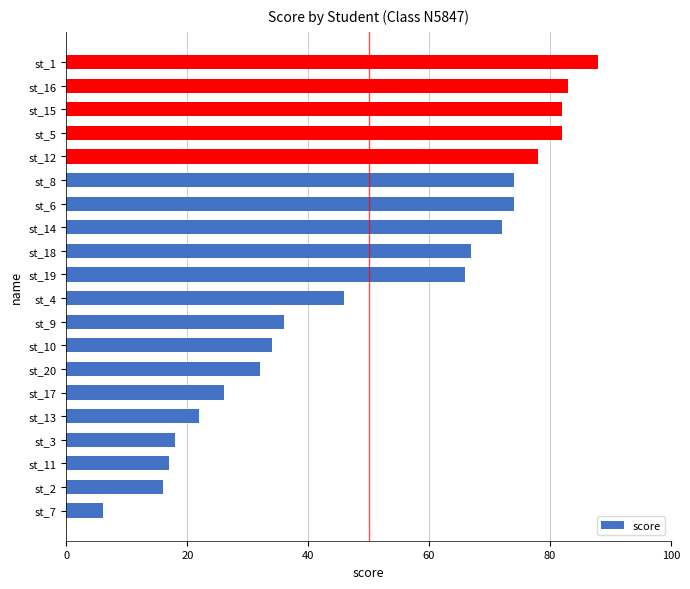

Reading bottom to top, list all the values displayed in this chart.

6	16	17	18	22	26	32	34	36	46	66	67	72	74	74	78	82	82	83	88